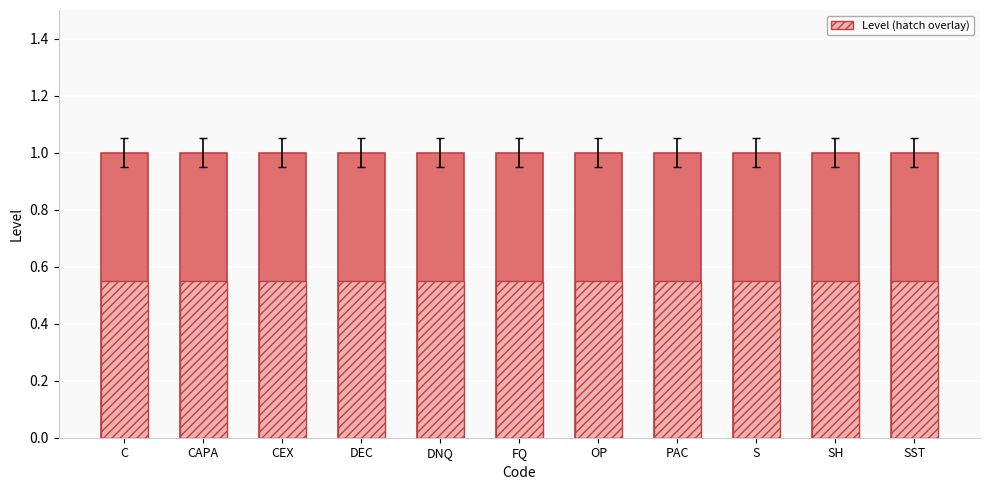

True or false: Level (hatch overlay) has a value of 0.8 at FQ.

False